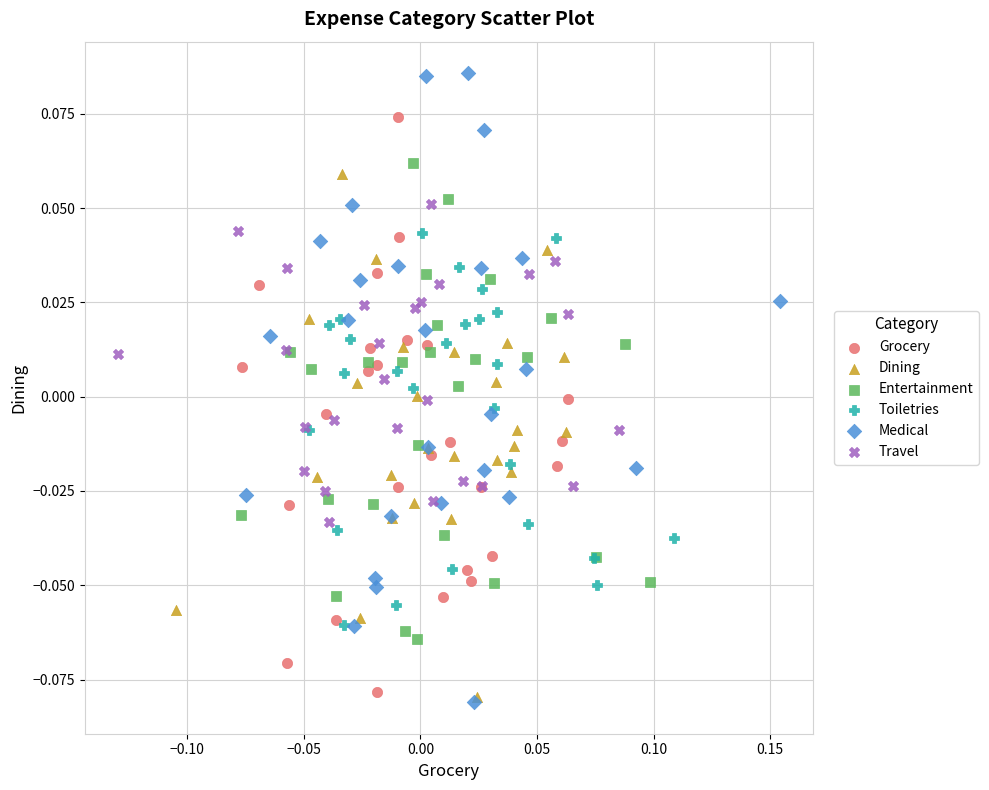

Which series has the widest spread of Y values?

Medical